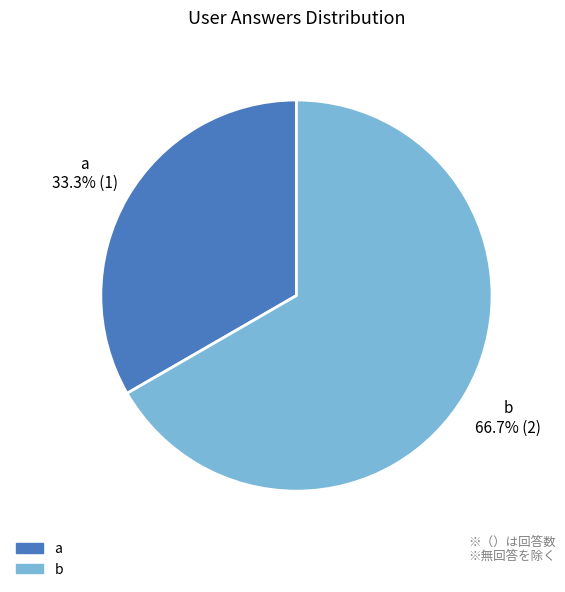

Count the number of slices in the pie.

2